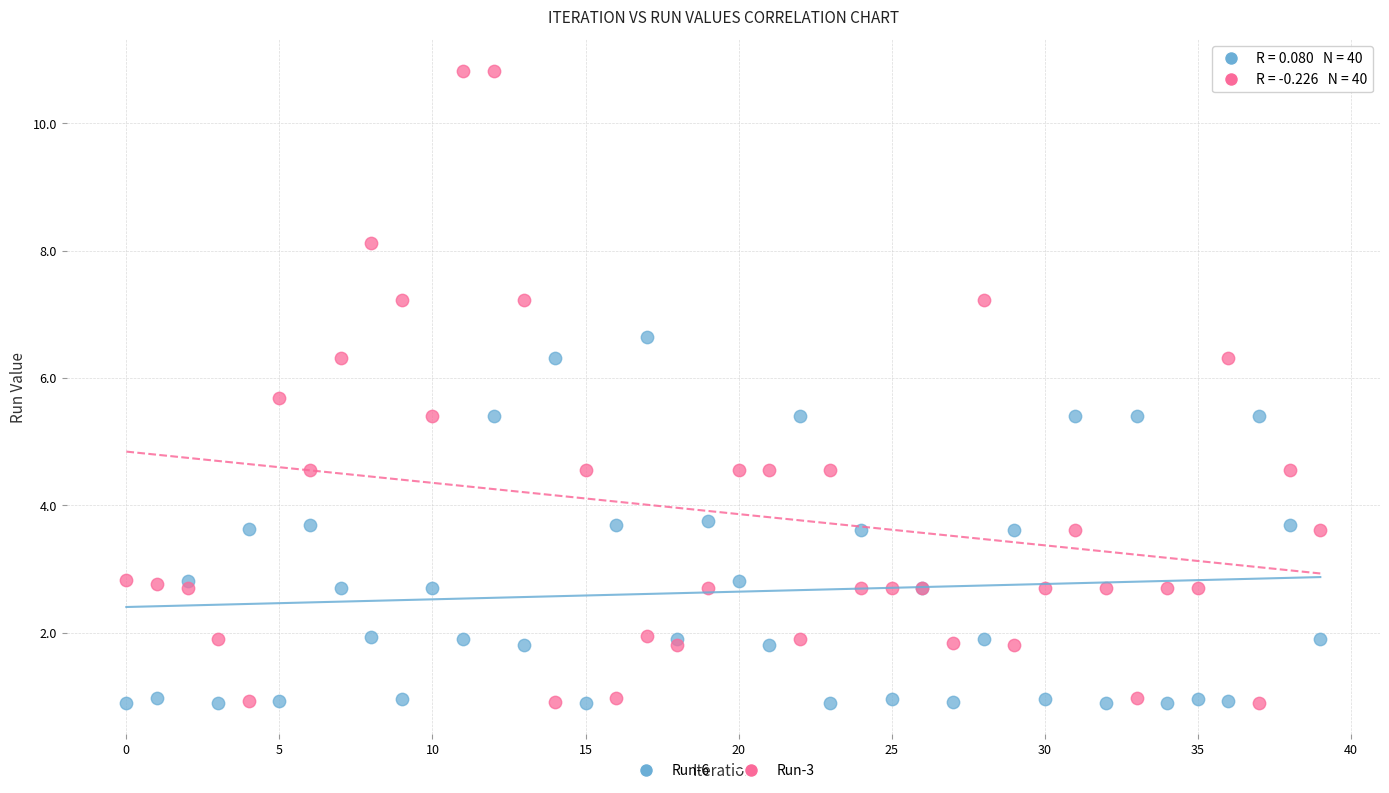

Which series contains the highest Y value?

Run-3